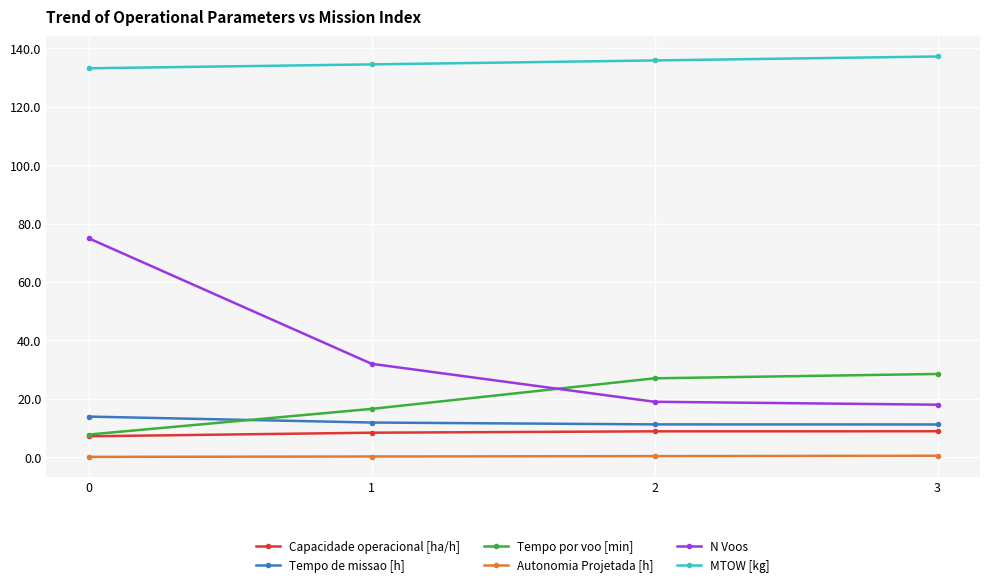

What is the difference between the highest and lowest values at 0?

133.1